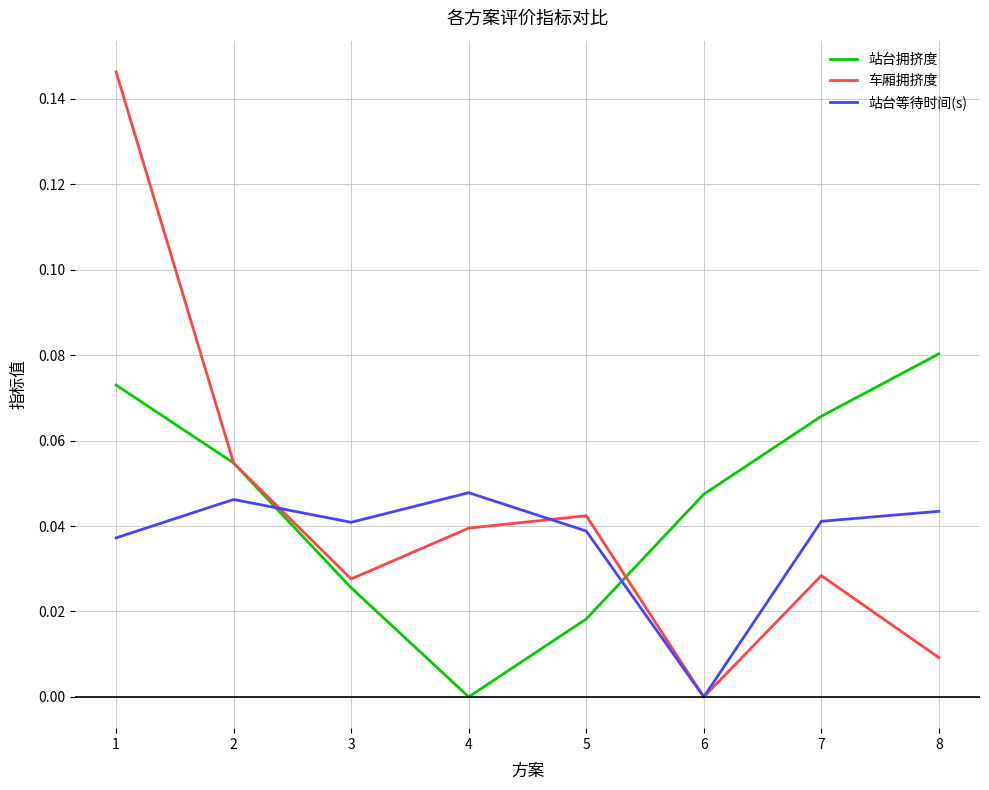

At which category does 车厢拥挤度 reach its first local peak?

5